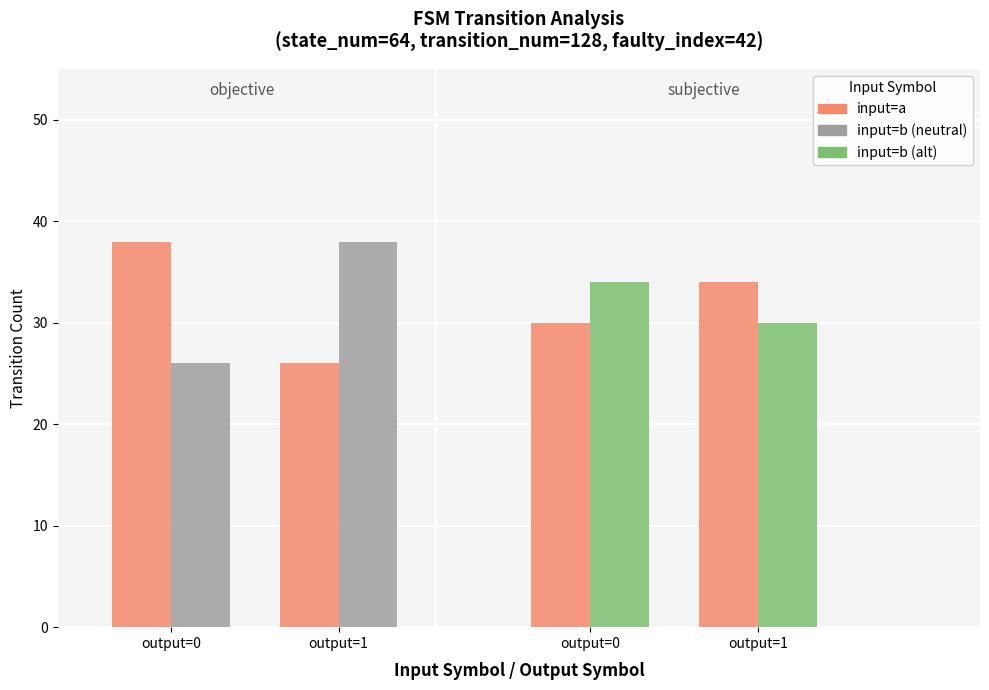

Which has a higher value, output=1 or output=0?

output=0